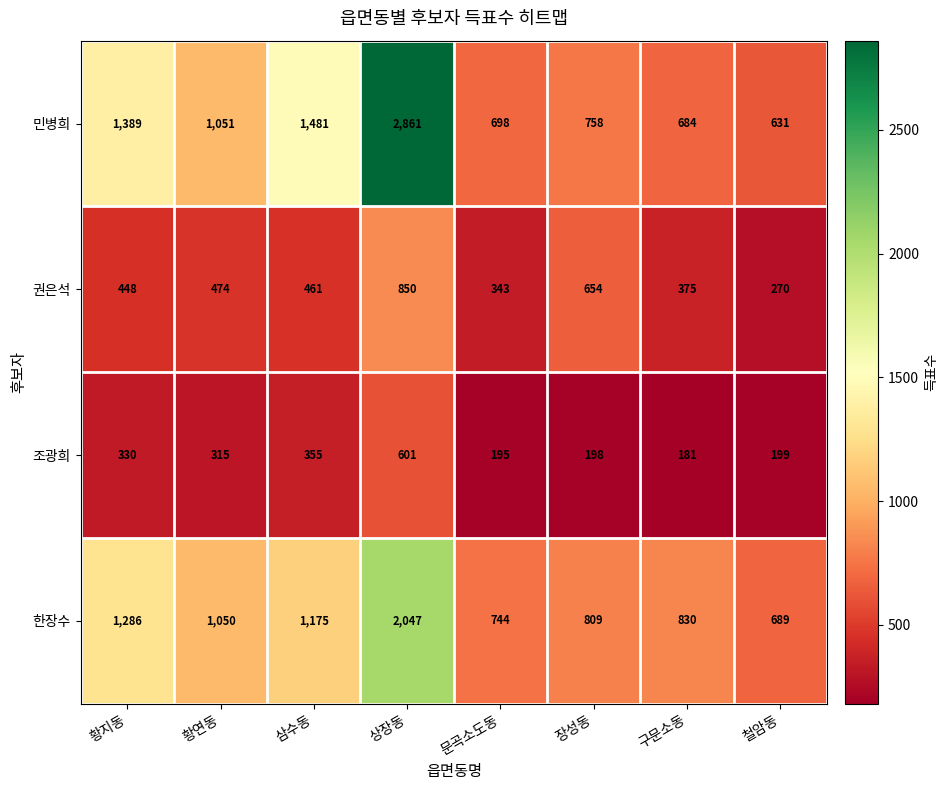

What is the smallest value displayed?

181